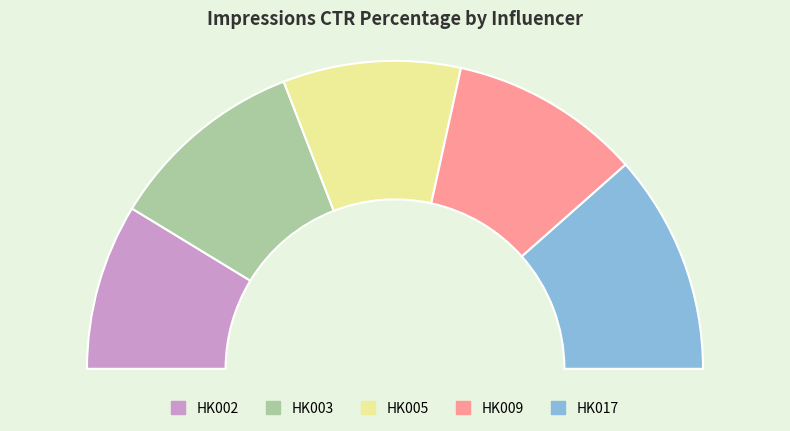

Which slice is the smallest?

HK002